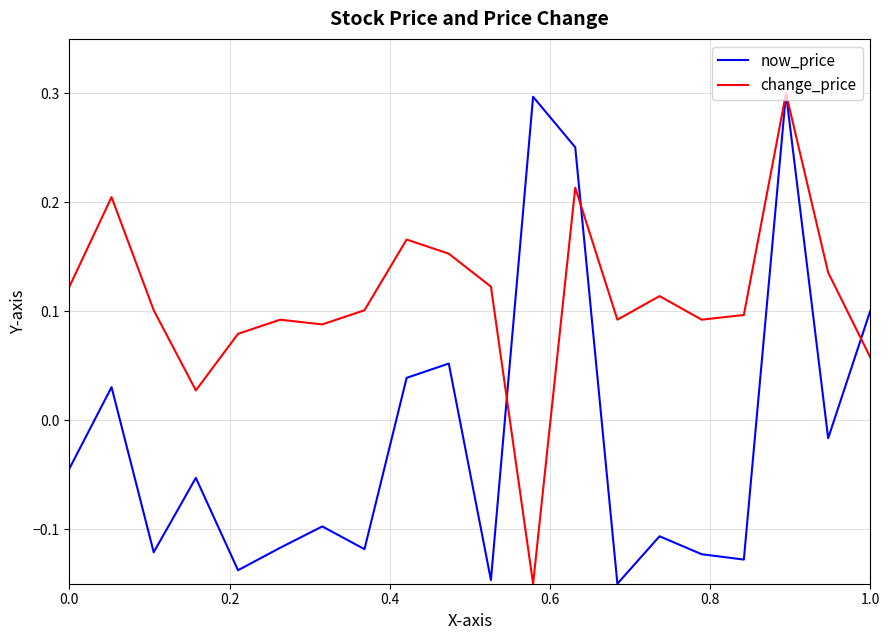

Which series has the largest total across all categories?

change_price